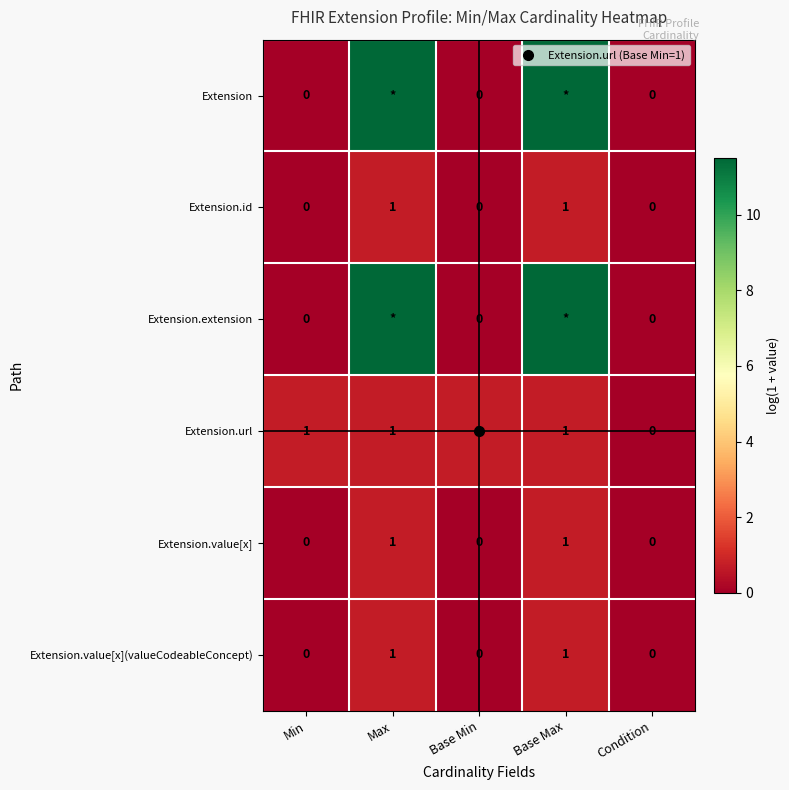

How many values in Extension are above zero?

2